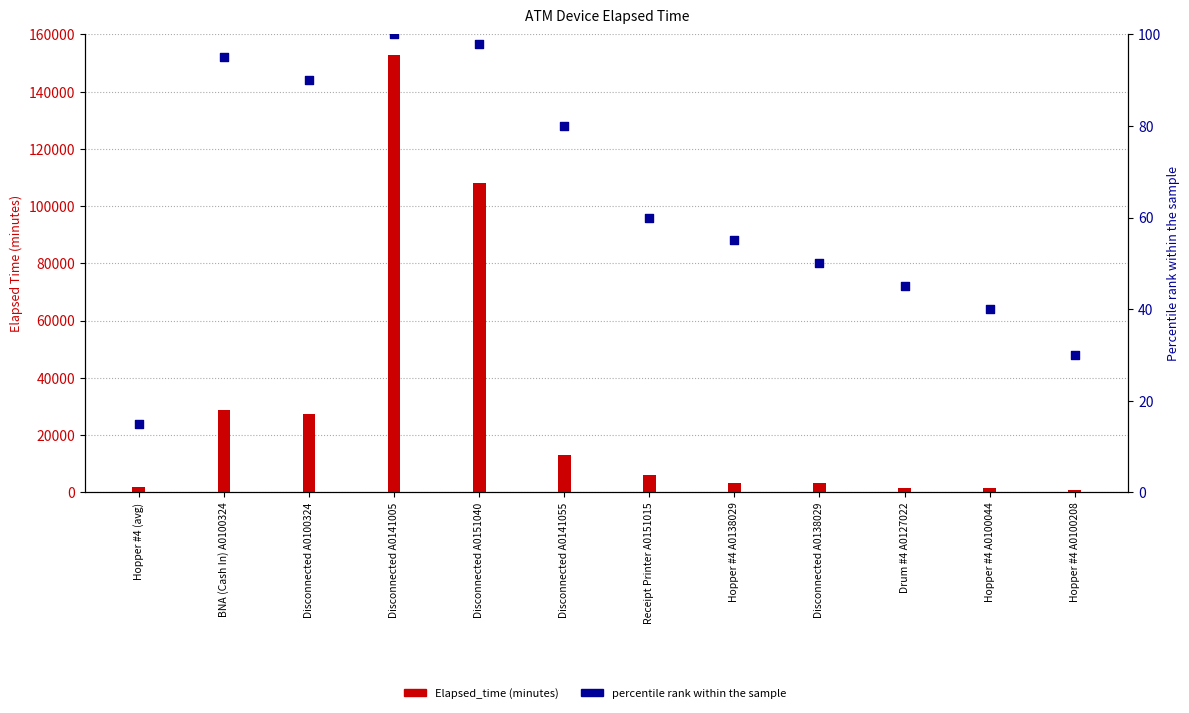

What is the total value across all series at Drum #4 A0127022?

1455.0